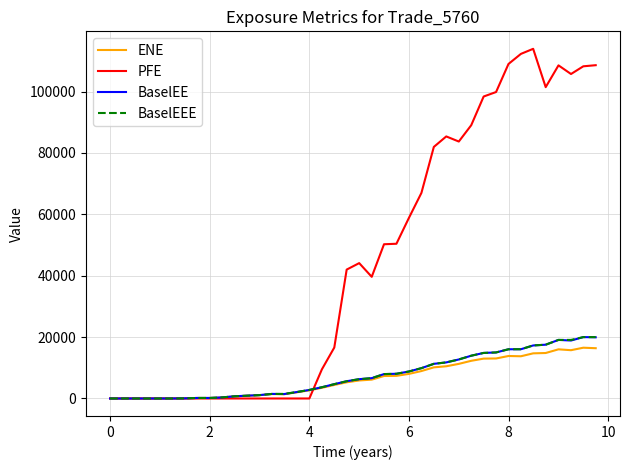

Which series has the largest total across all categories?

PFE